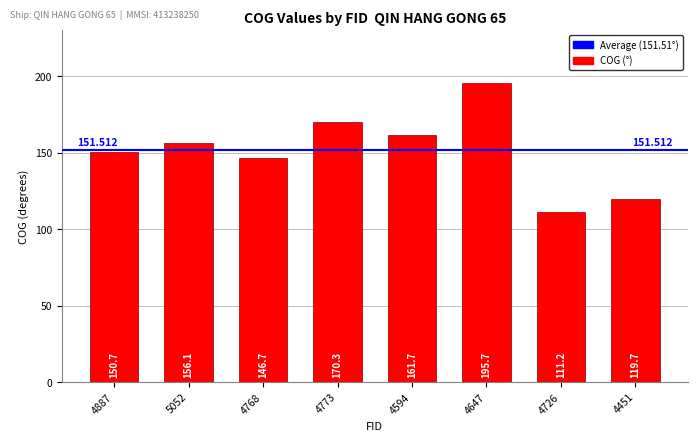

List the labels in order of value, smallest first.

4726, 4451, 4768, 4887, 5052, 4594, 4773, 4647